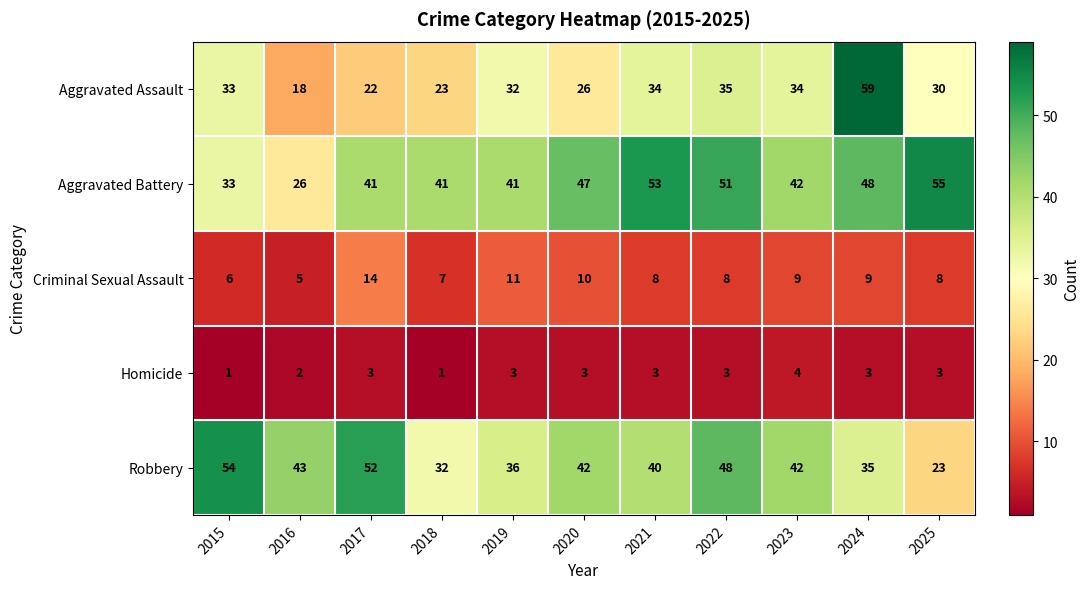

Between 2015 and 2019, which series saw the biggest shift?

Robbery